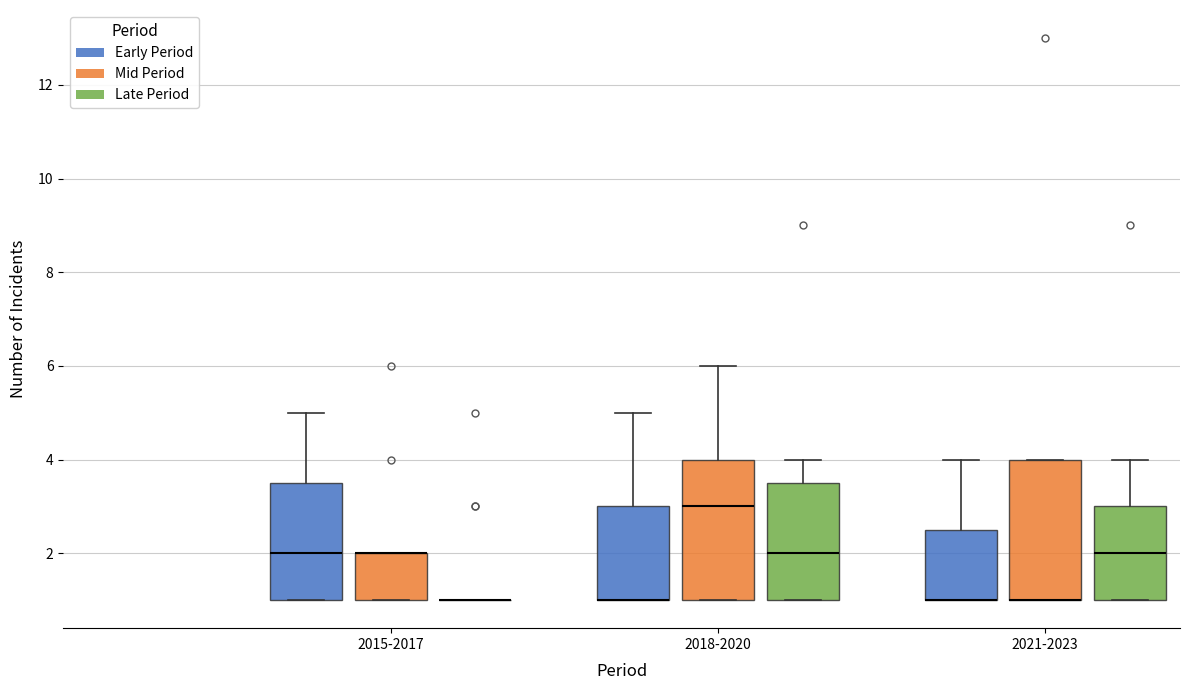

Reading left to right, transcribe this box plot: for each box, give where its median line is, the range the box spans, and where its two whiskers end, as read against the y-axis. The values are not printed on the chart, so give them approximately, as read against the axis.

2015-2017 (Early Period): median 2.0, box 1.0 to 3.6, whiskers 1.0 to 5.0
2015-2017 (Mid Period): median 2.0 (drawn on the box's upper edge), box 1.0 to 2.0, whiskers 1.0 to 2.0
2015-2017 (Late Period): box collapsed to a line at 1.0, whiskers 1.0 to 1.0
2018-2020 (Early Period): median 1.0 (drawn on the box's lower edge), box 1.0 to 3.0, whiskers 1.0 to 5.0
2018-2020 (Mid Period): median 3.0, box 1.0 to 4.0, whiskers 1.0 to 6.0
2018-2020 (Late Period): median 2.0, box 1.0 to 3.6, whiskers 1.0 to 4.0
2021-2023 (Early Period): median 1.0 (drawn on the box's lower edge), box 1.0 to 2.6, whiskers 1.0 to 4.0
2021-2023 (Mid Period): median 1.0 (drawn on the box's lower edge), box 1.0 to 4.0, whiskers 1.0 to 4.0
2021-2023 (Late Period): median 2.0, box 1.0 to 3.0, whiskers 1.0 to 4.0